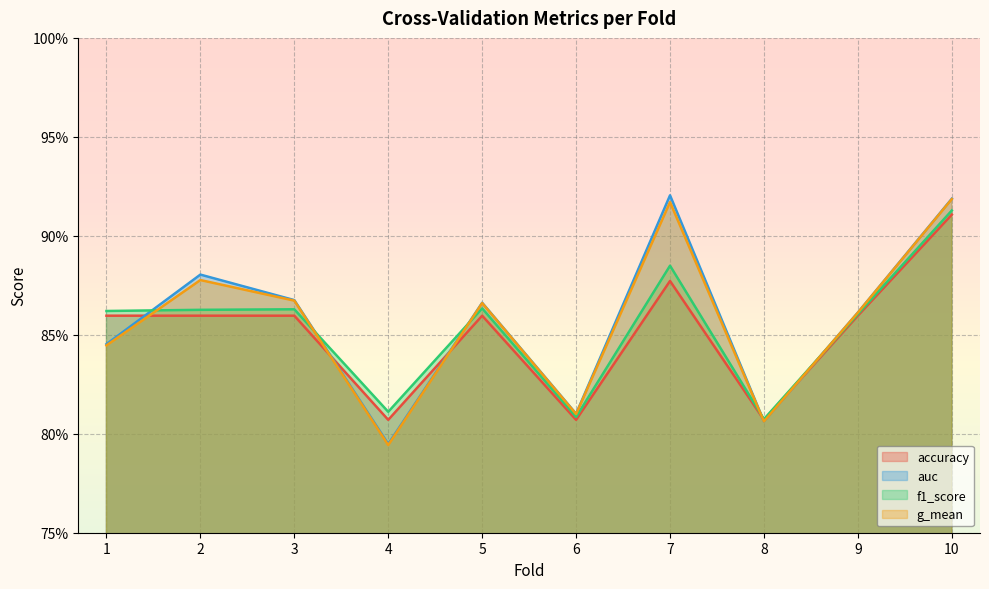

How many intersections are there between f1_score and g_mean?

5